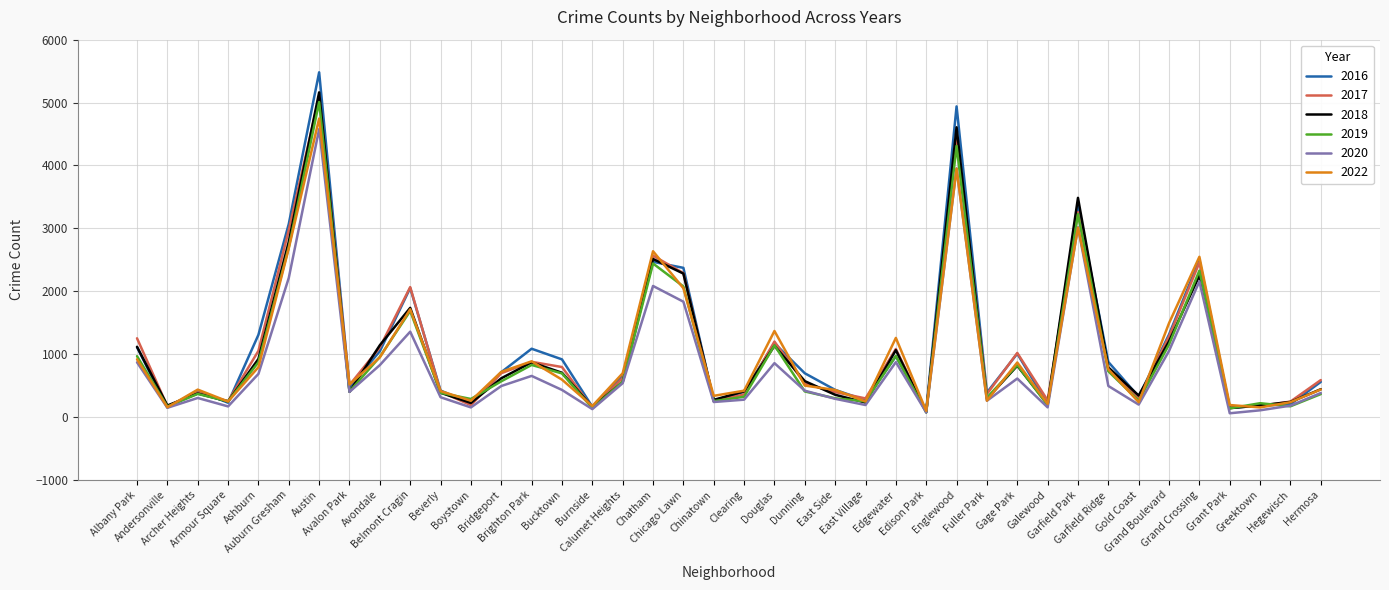

What is the greatest value displayed?

5481